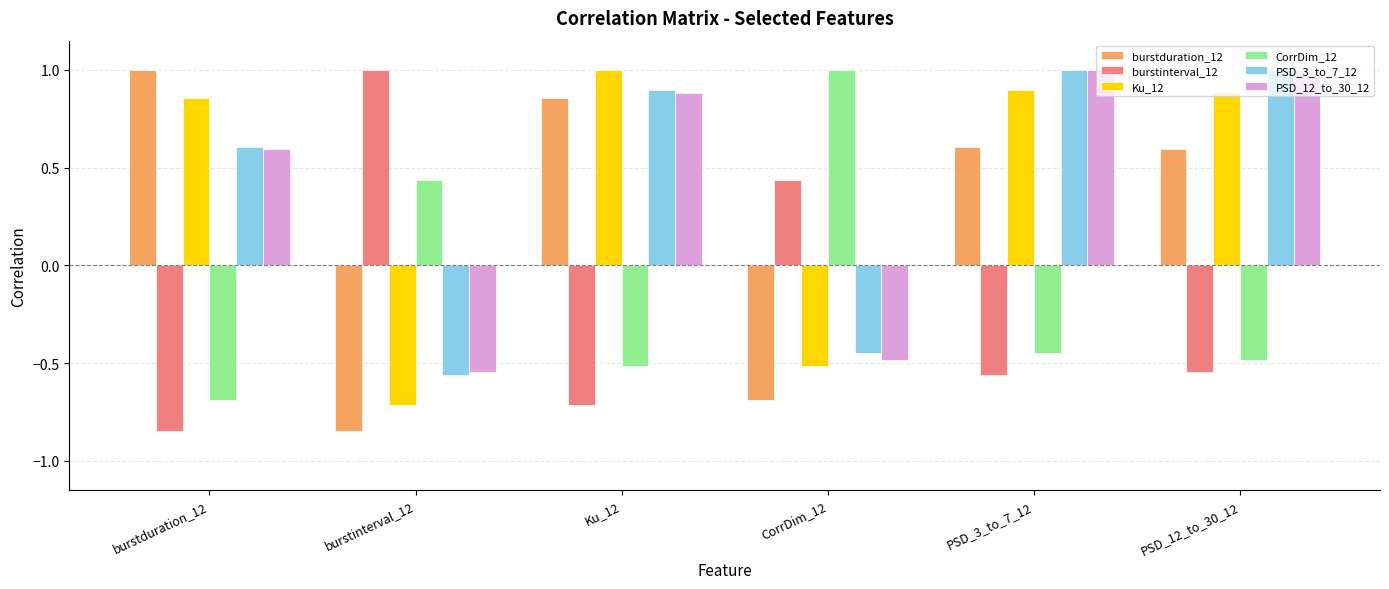

What is the total value across all series at PSD_12_to_30_12?

2.5